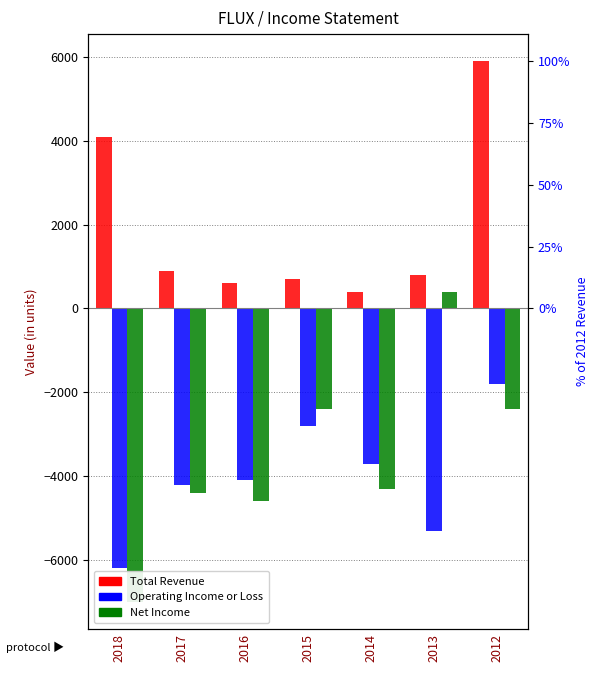

Where is Operating Income or Loss nearest to the value -4000?

2016